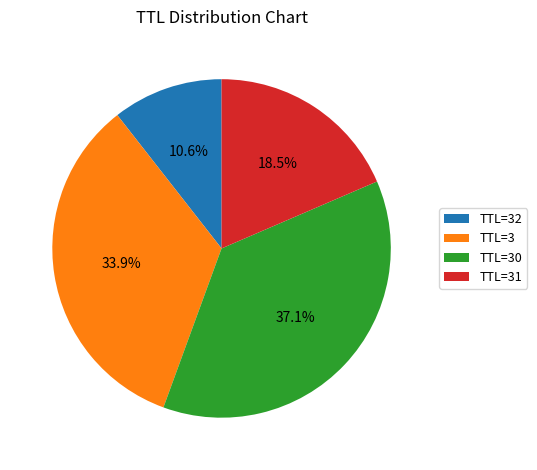

Which slice is the largest?

TTL=30